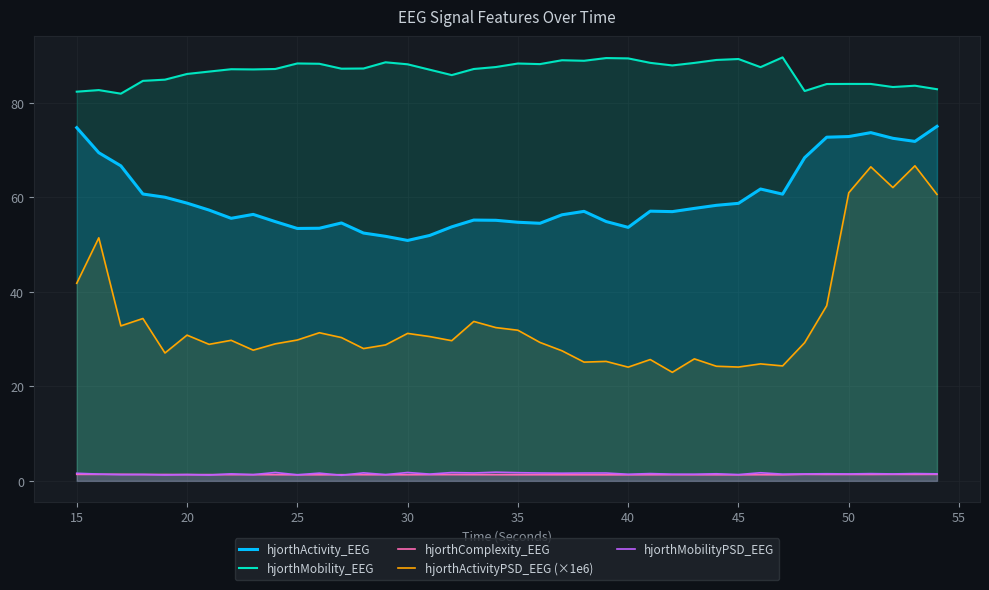

True or false: hjorthMobility_EEG and hjorthComplexity_EEG cross at least once.

False